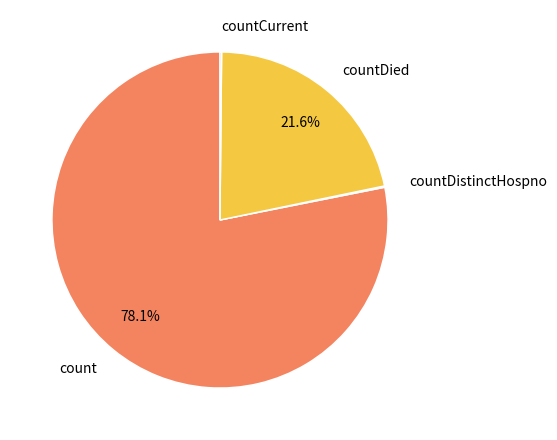

Is count the majority of the pie?

Yes